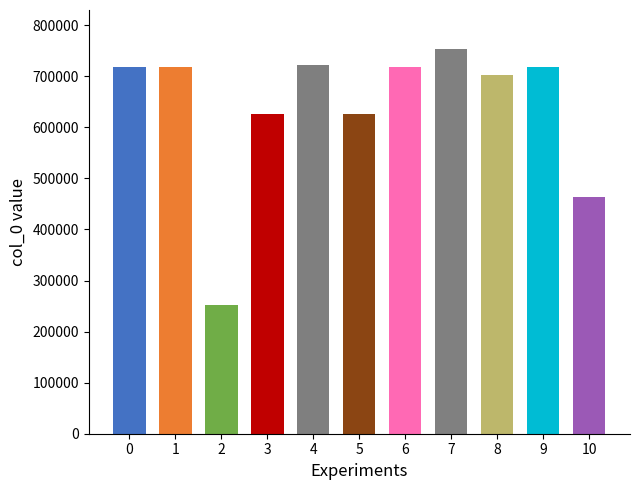

Reading right to left, list all the values displayed in this chart.

463015	717936	703092	754399	717937	625839	722252	625840	252573	717934	717935